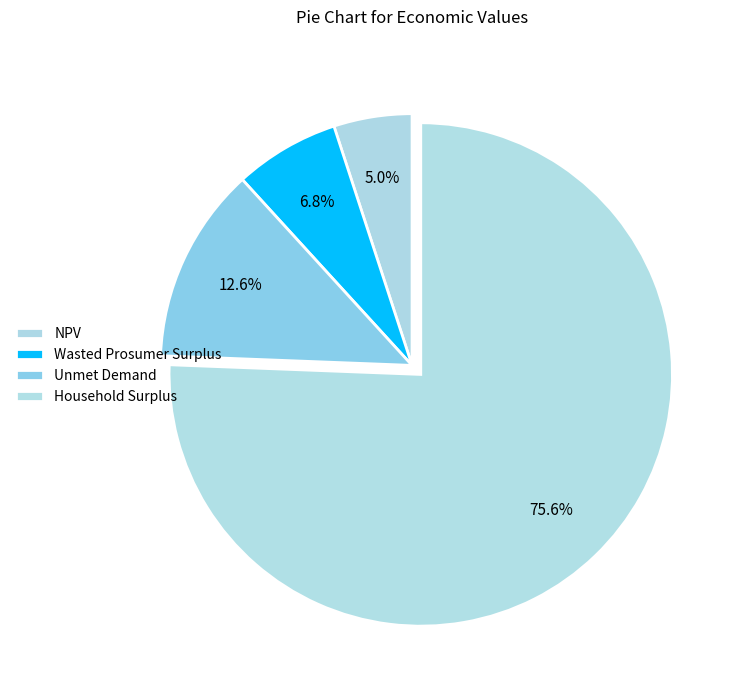

What is the total percentage of Household Surplus and Unmet Demand?

88.2%